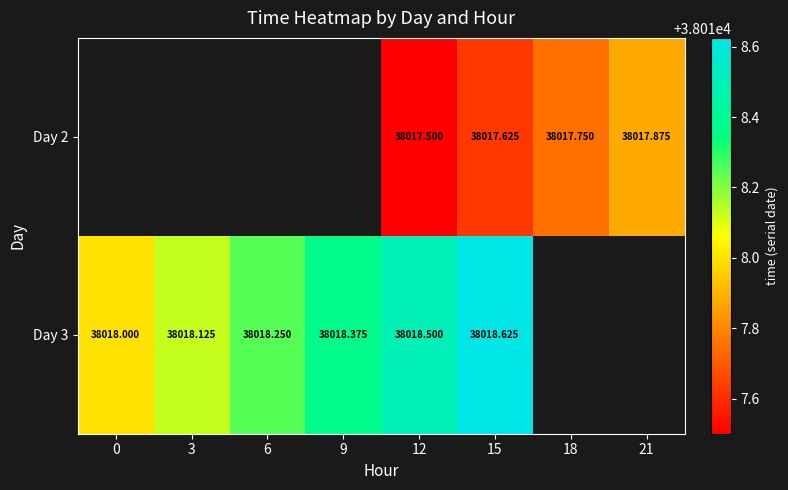

How many distinct data groups are displayed?

2